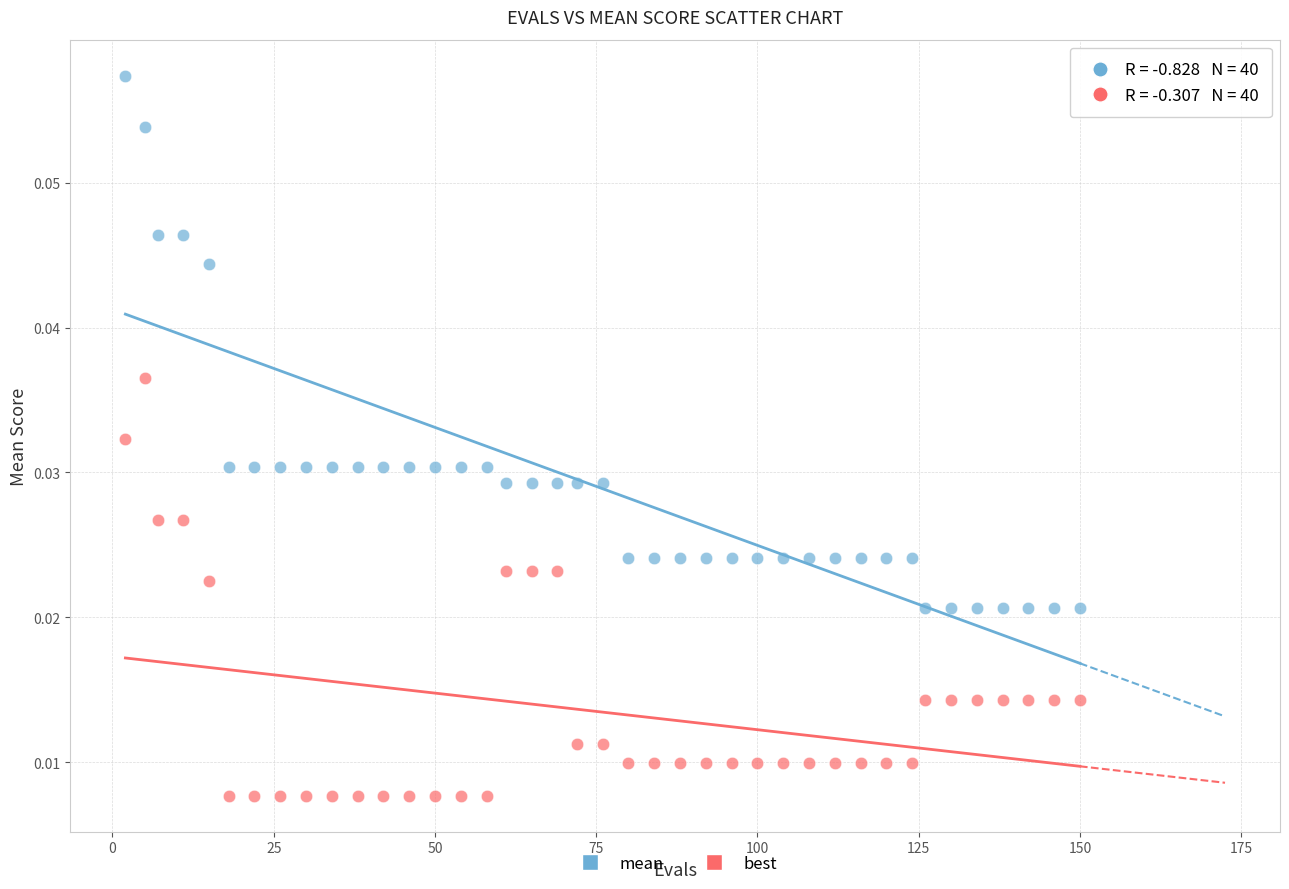

Across all data points, what is the range of X values (max minus min)?

148.0